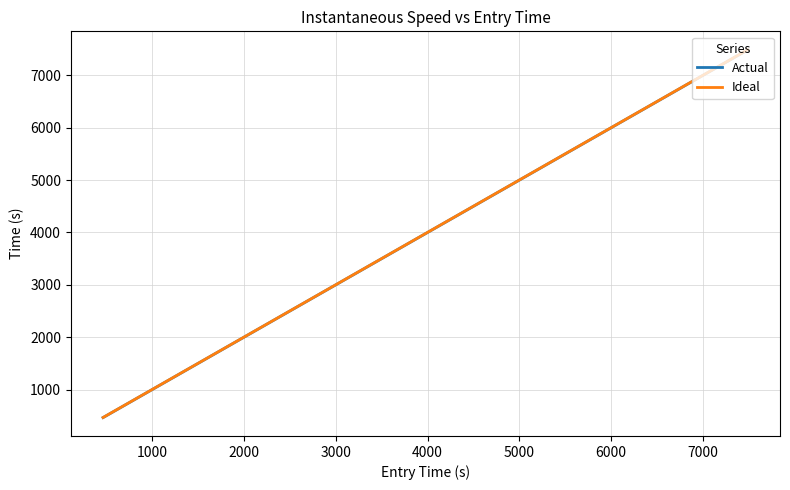

What is the highest value of the Ideal series?

7488.4